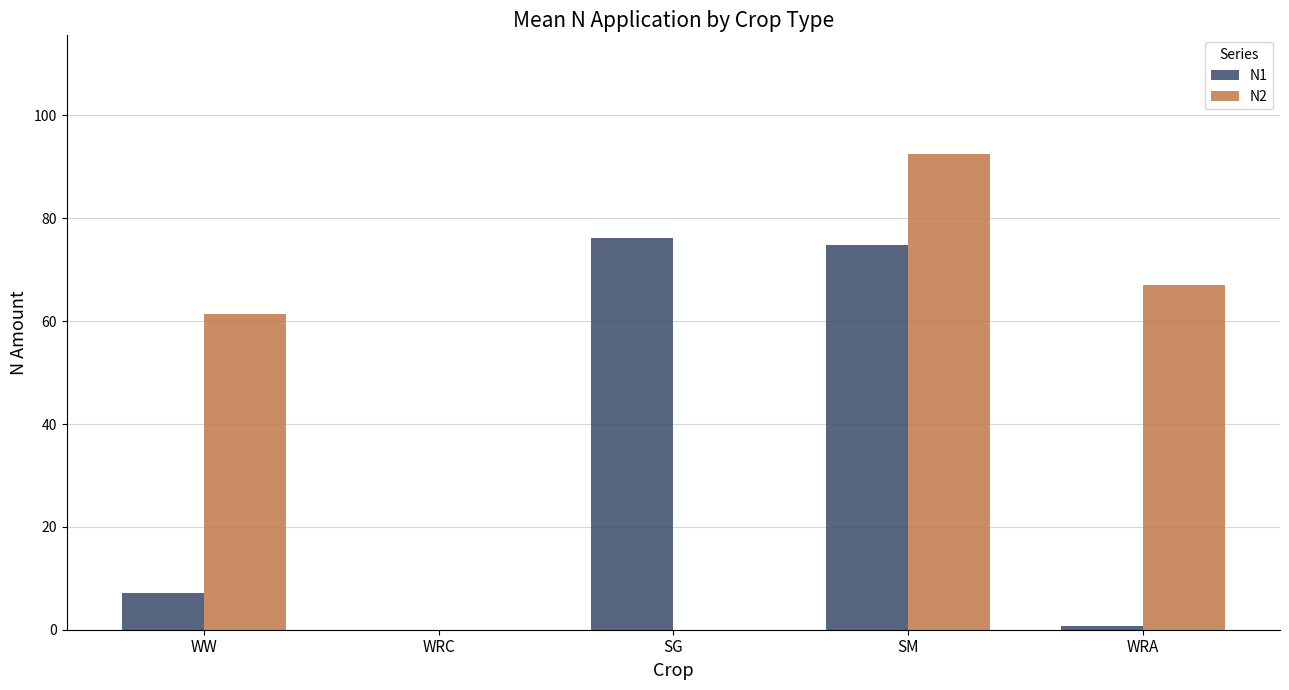

Reading right to left, what are all the values shown in this chart?

N1: 0.8	74.8	76.1	0.0	7.2
N2: 67.0	92.5	0.0	0.0	61.4